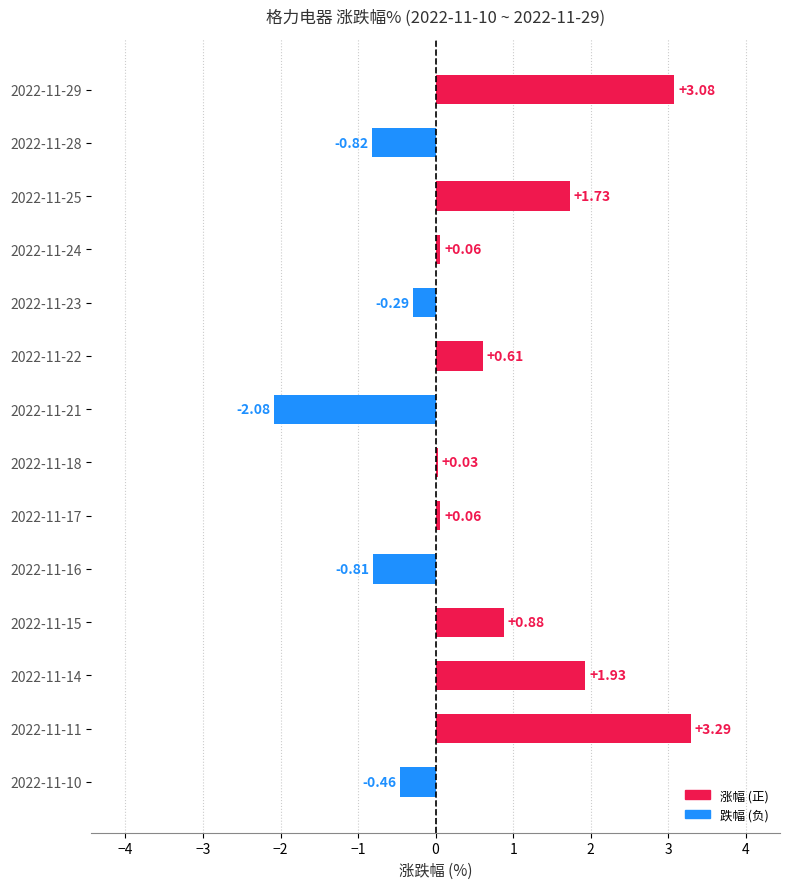

What is the change in value from 2022-11-21 to 2022-11-18?

+2.1